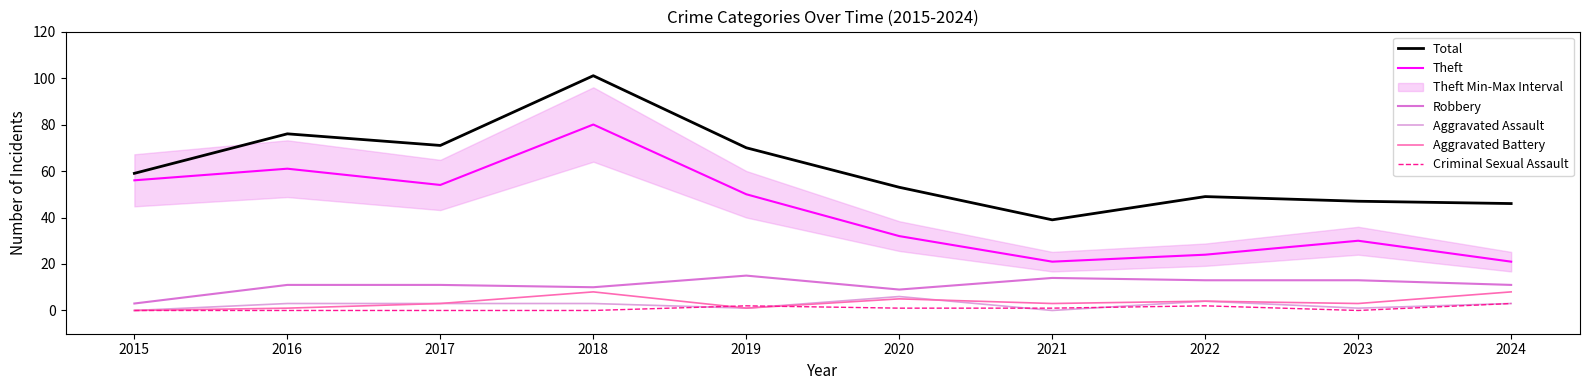

The value of Criminal Sexual Assault at 2016 is 1. True or false?

False